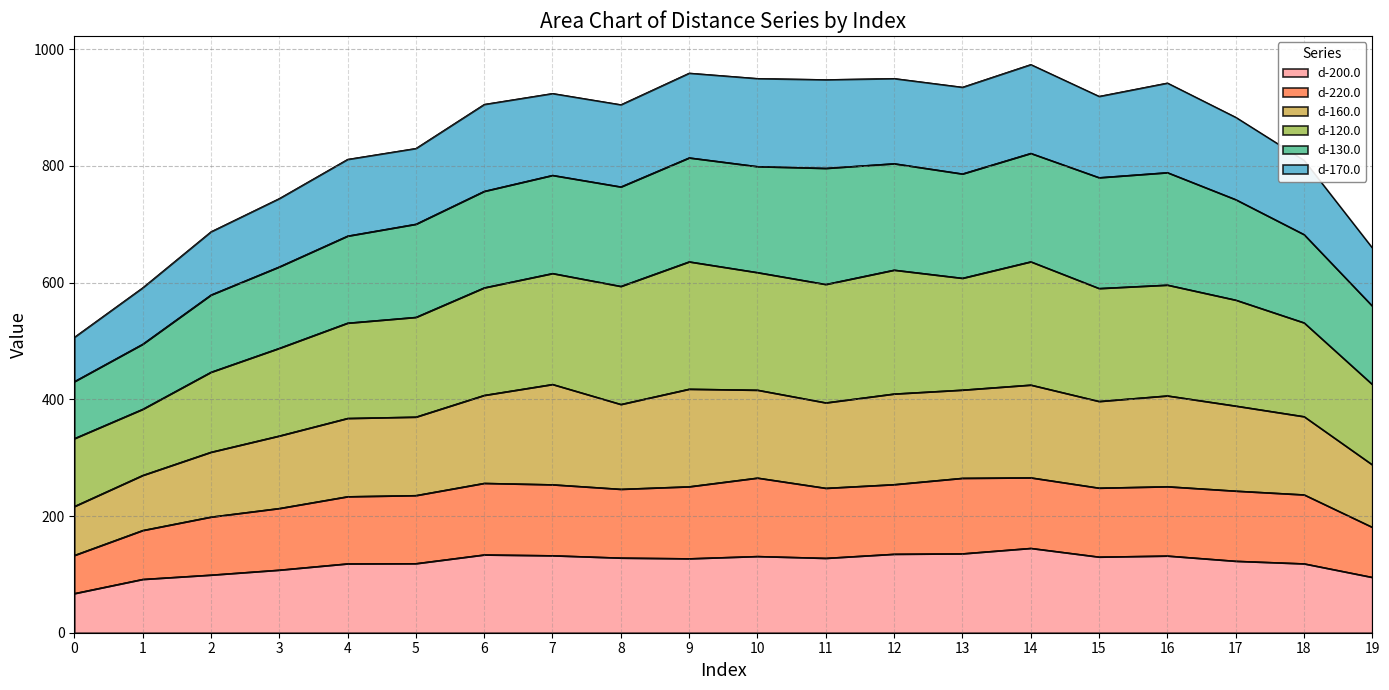

How many interior local valleys does the d-170.0 series have?

4